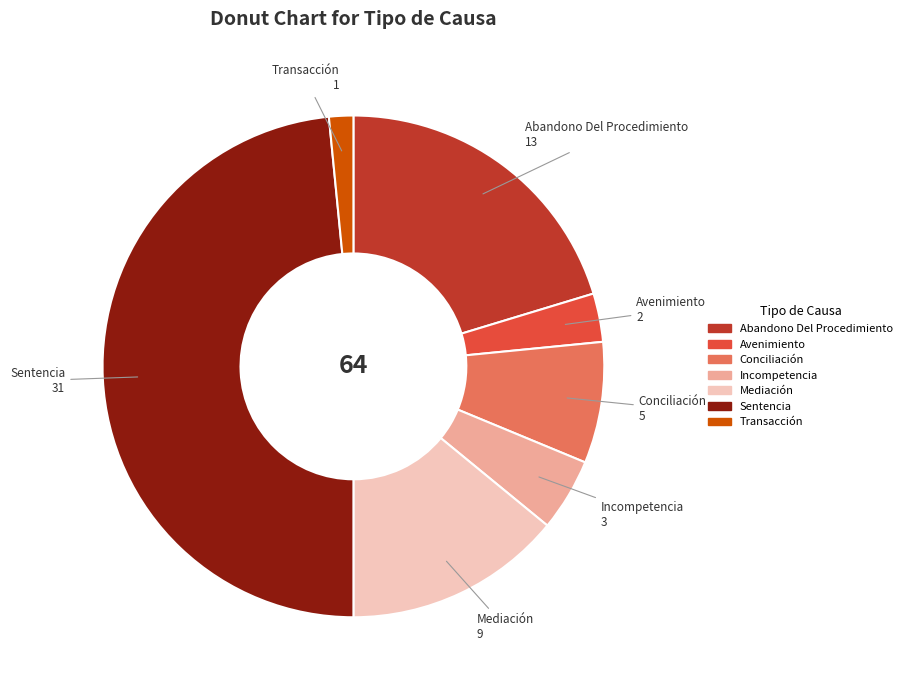

Rank the categories by value from lowest to highest.

Transacción, Avenimiento, Incompetencia, Conciliación, Mediación, Abandono Del Procedimiento, Sentencia